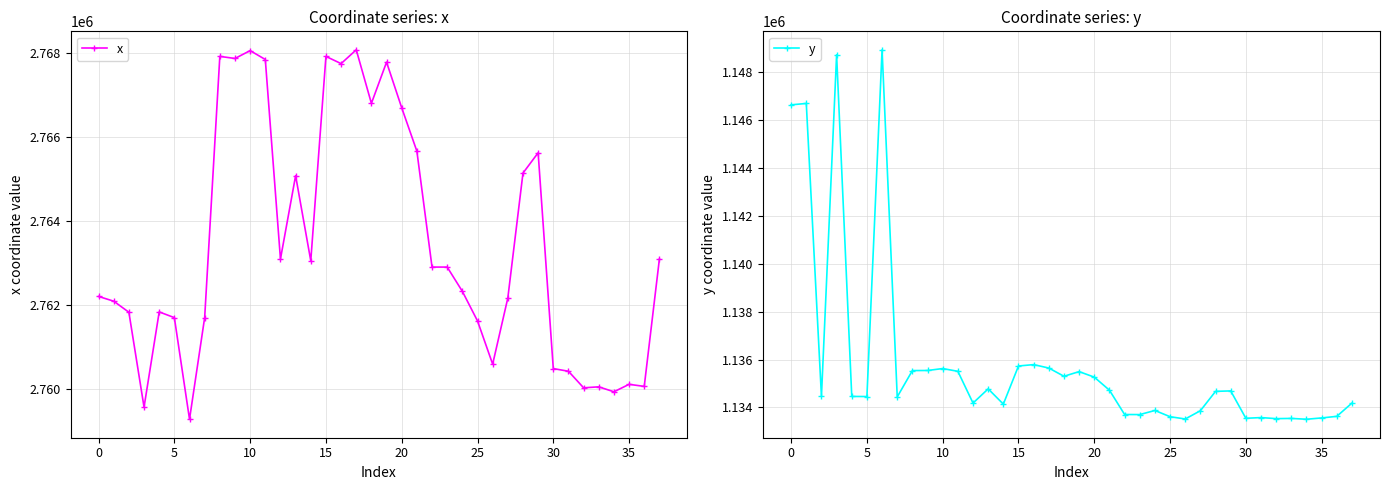

What is the minimum value shown in the chart?

1133504.6